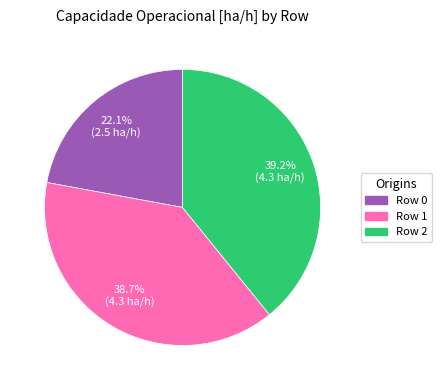

Between Row 0 and Row 1, which is larger?

Row 1